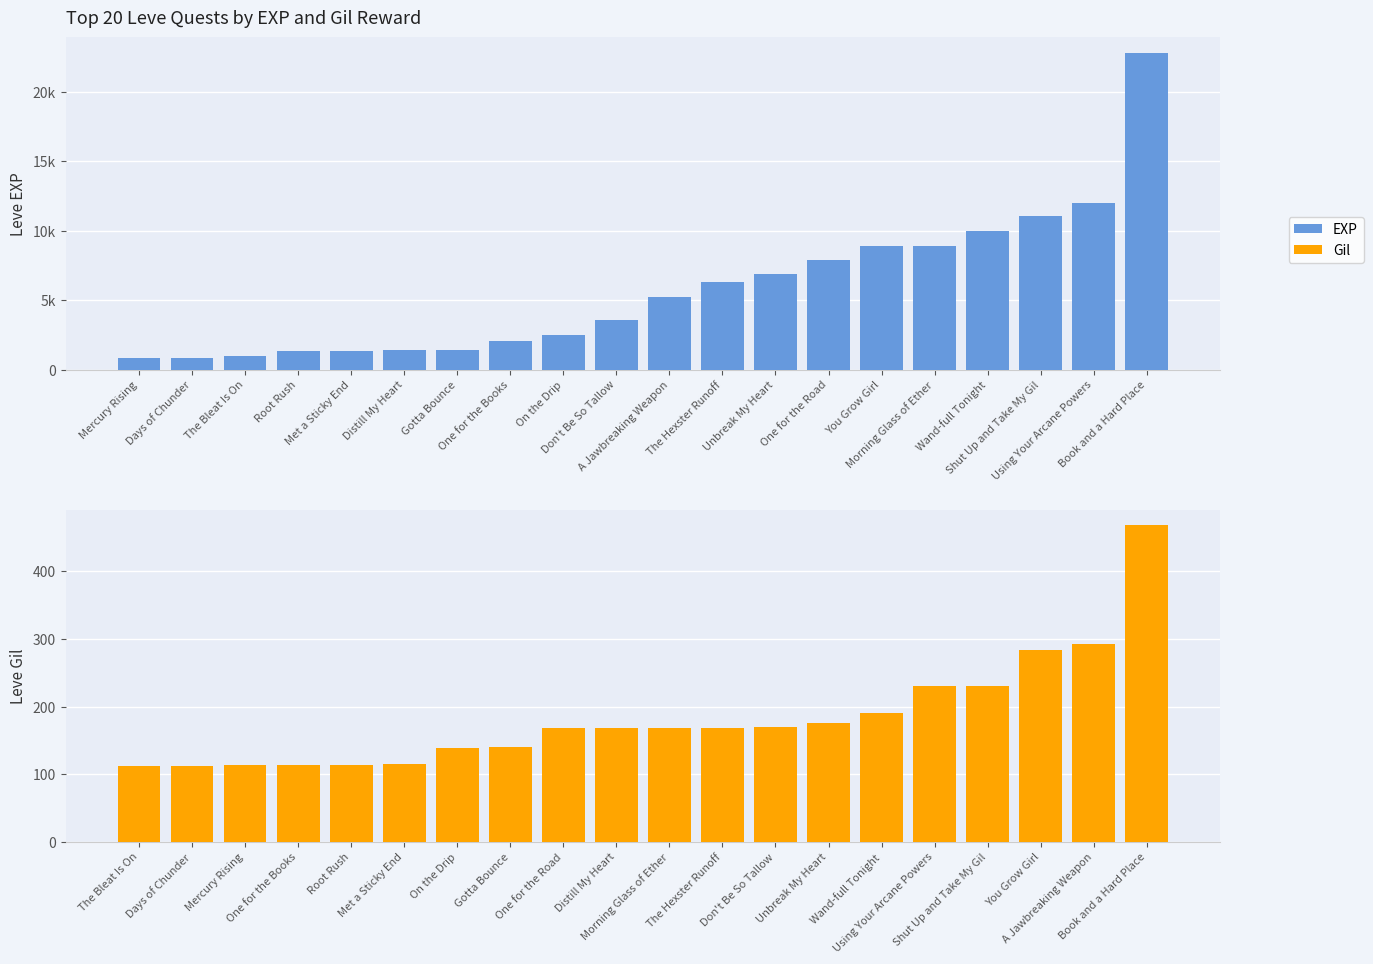

Which category has the lowest value in the Leve EXP series?

Mercury Rising